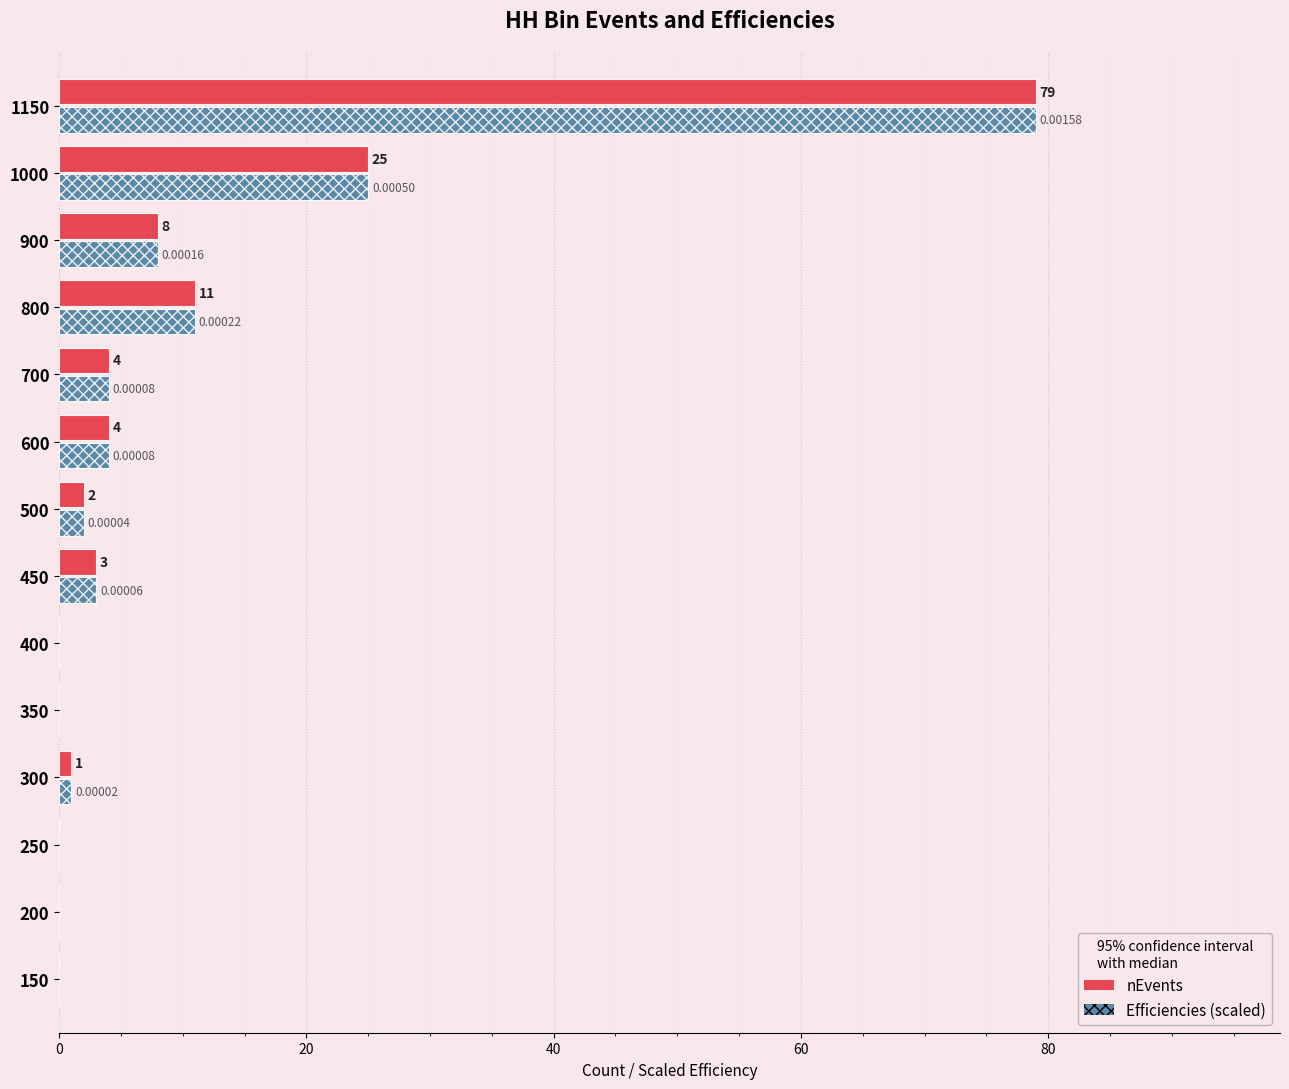

What is the sum of all Efficiencies (scaled) values?

137